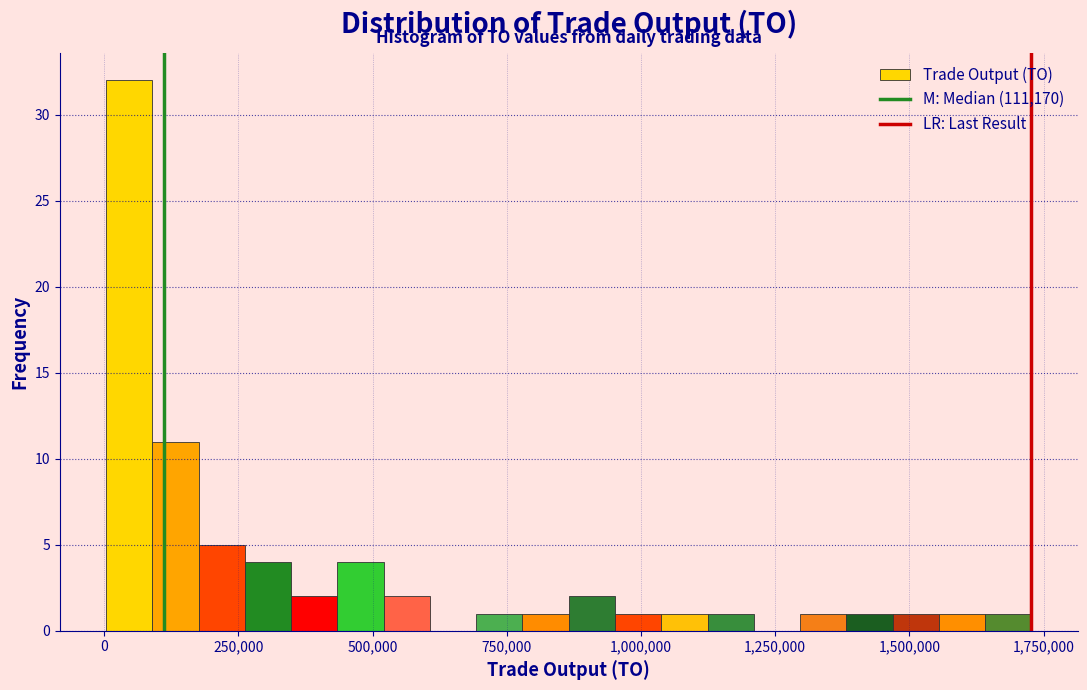

Around what value on the x-axis is the tallest bar? Give the approximate position of its centre, as read against the axis.

50000